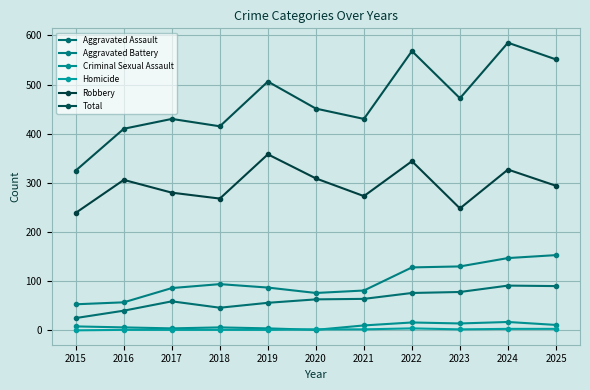

Which series has the largest range (max minus min)?

Total